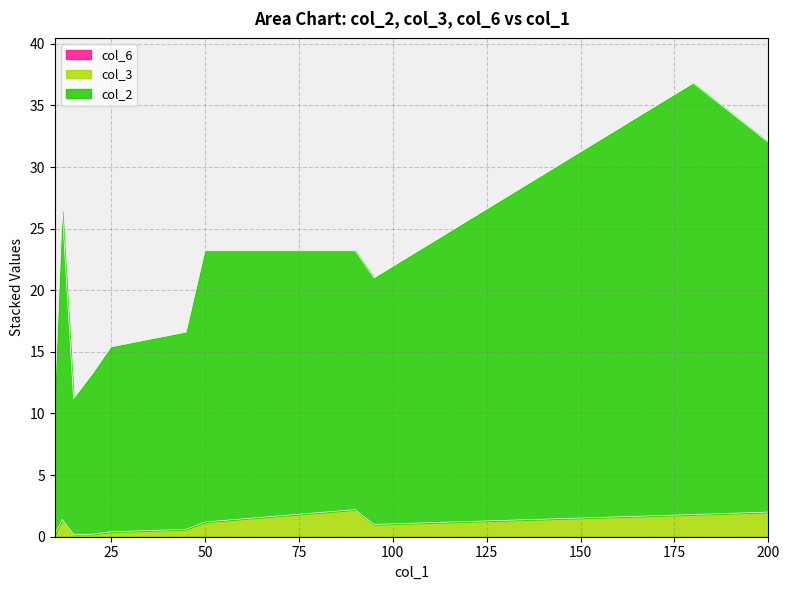

What is the sum of all col_3 values?

11.2